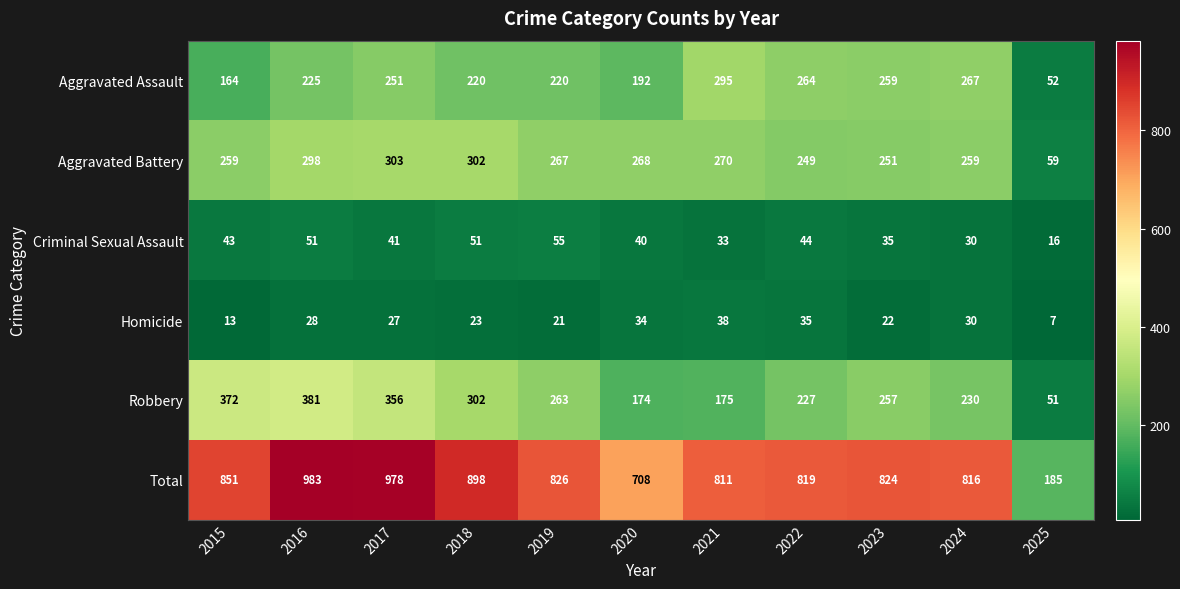

At 2015, list the series in order from smallest to largest.

Homicide, Criminal Sexual Assault, Aggravated Assault, Aggravated Battery, Robbery, Total